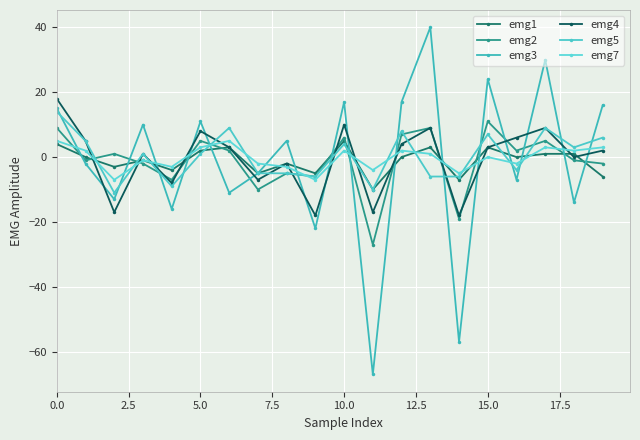

How many lines are shown in the chart?

6